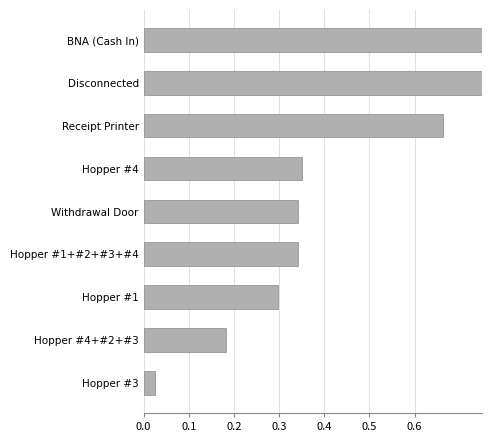

Does the chart contain any negative values?

No